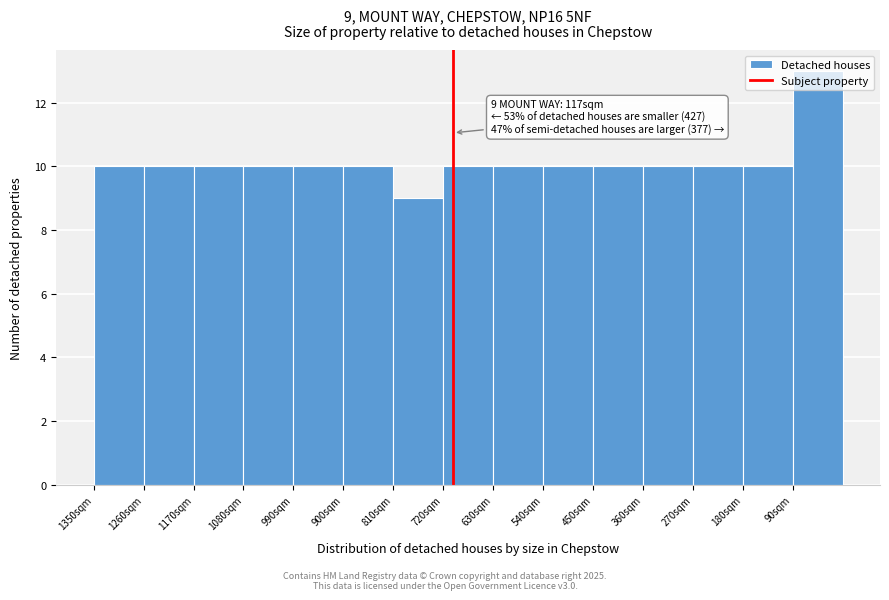

The value at 810sqm is 9. True or false?

True